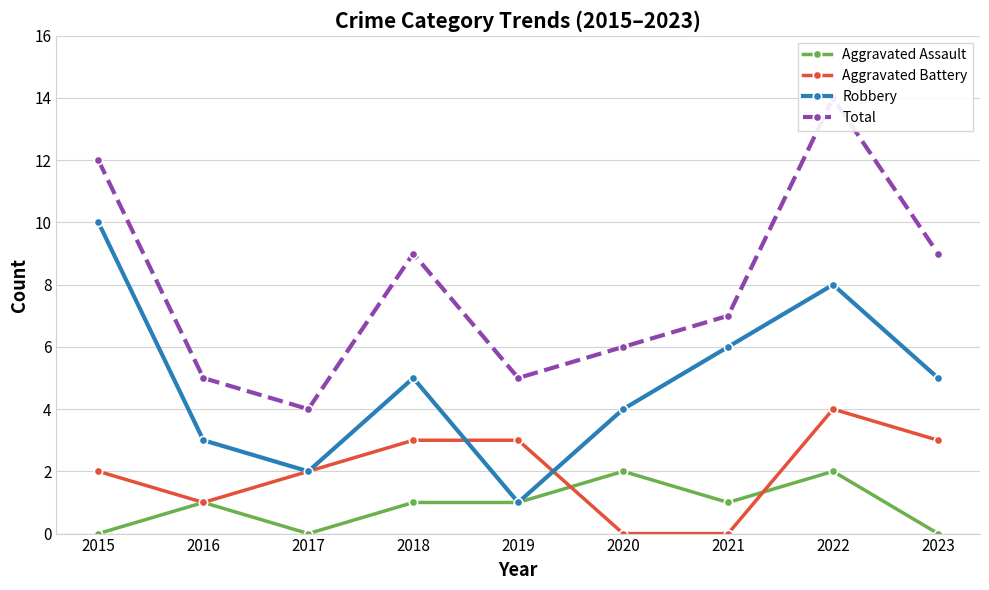

What is the maximum value shown in the chart?

14